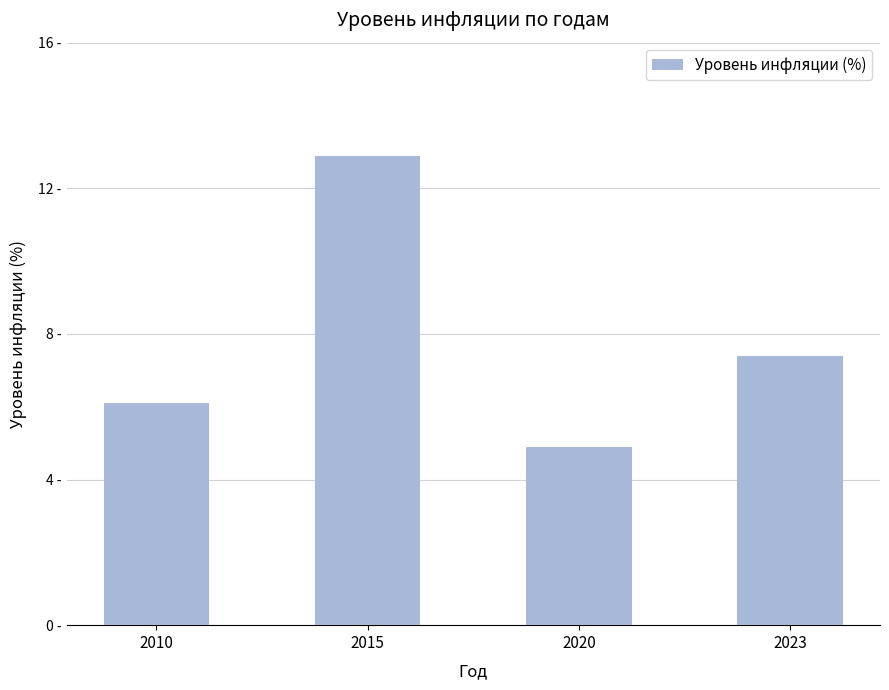

Which has a higher value, 2023 or 2010?

2023